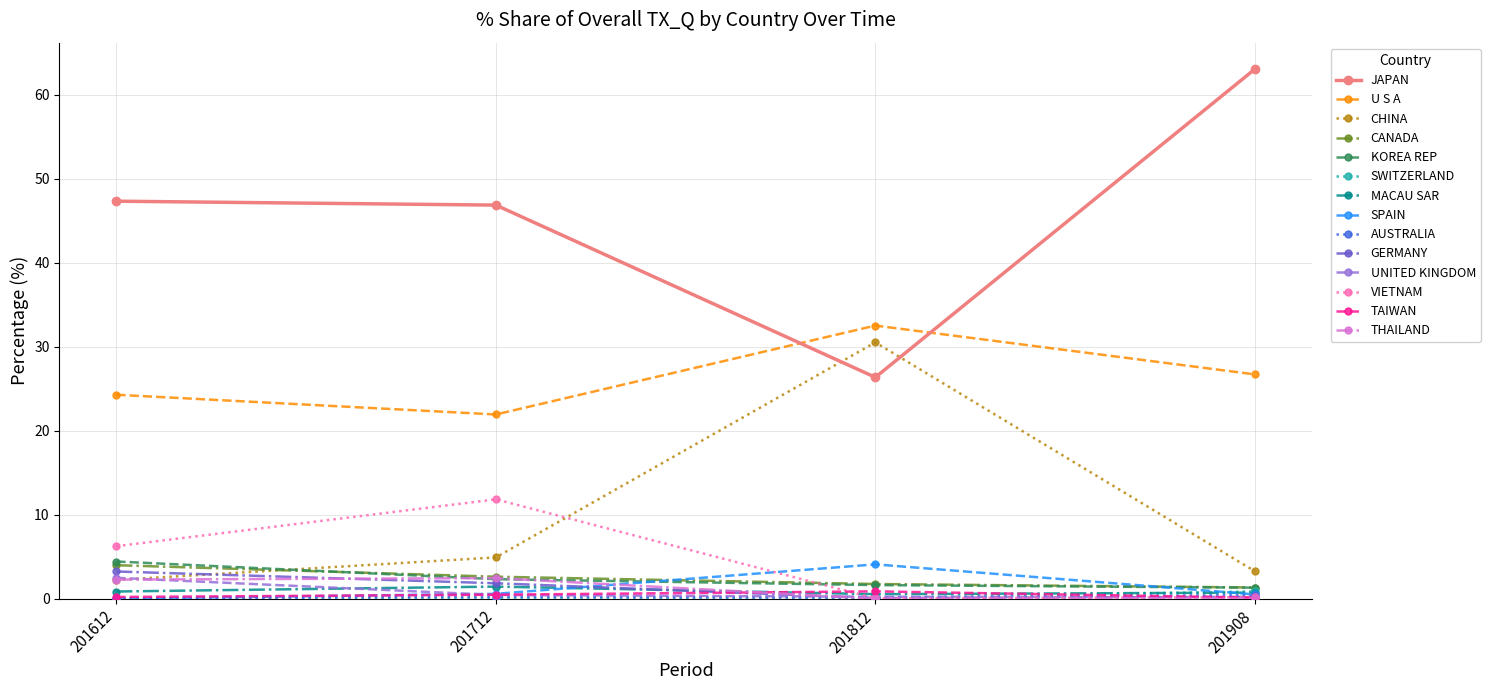

The THAILAND series shows 0.0 at 201908. True or false?

True